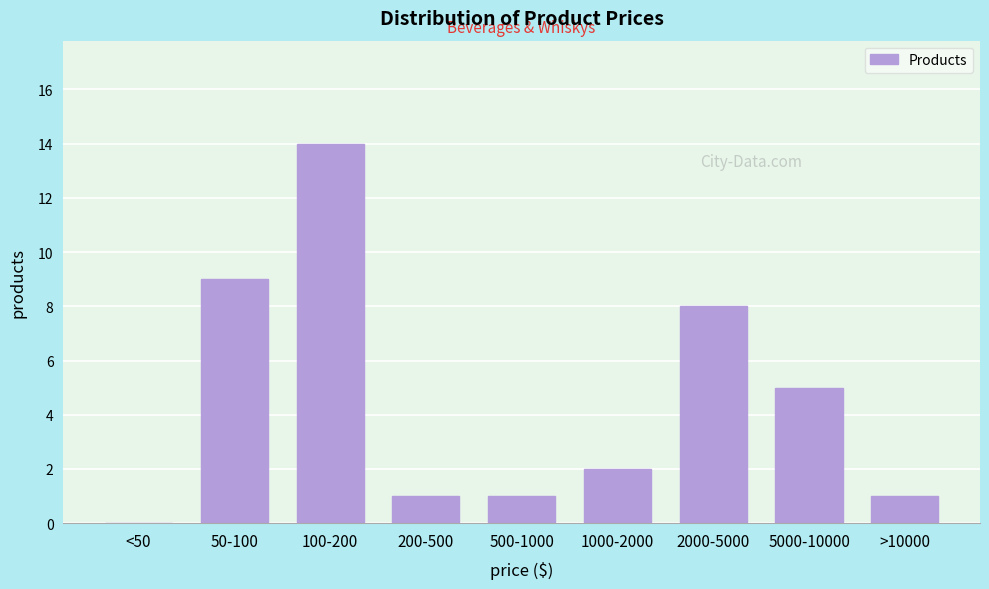

Reading right to left, what are all the values shown in this chart?

>10000=1	5000-10000=5	2000-5000=8	1000-2000=2	500-1000=1	200-500=1	100-200=14	50-100=9	<50=0